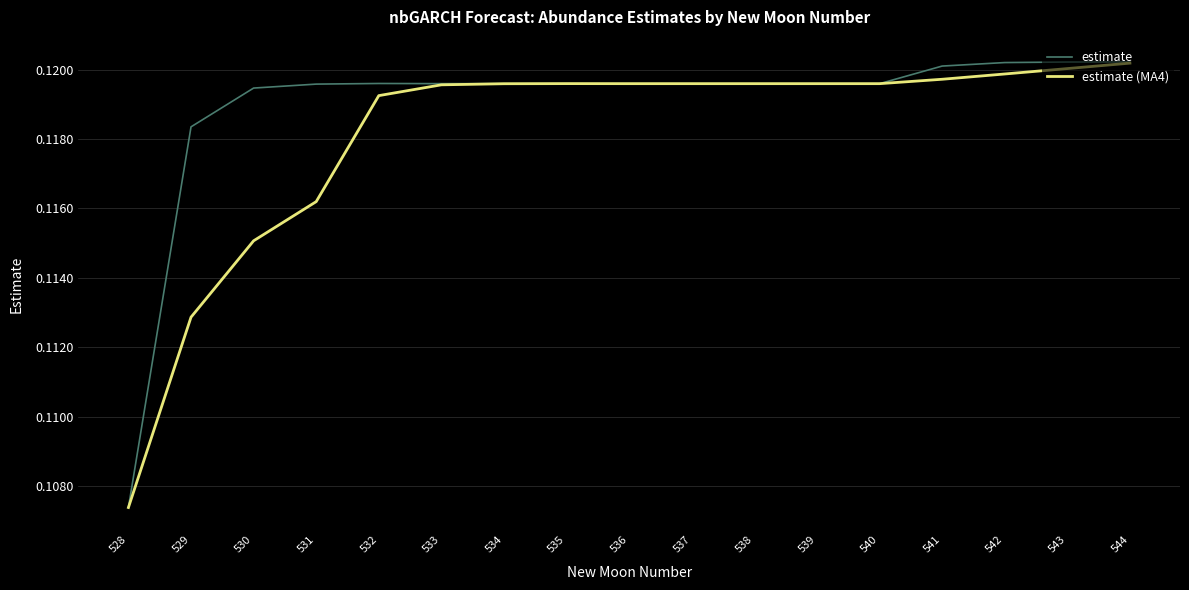

Where is estimate nearest to the value 0?

528